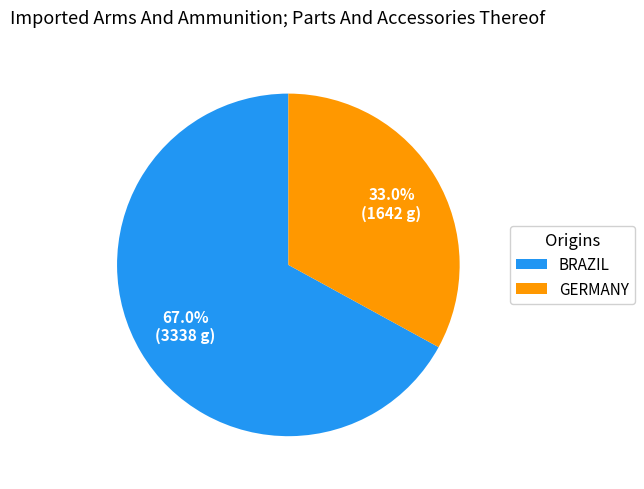

Is there any slice that represents more than half of the pie?

Yes